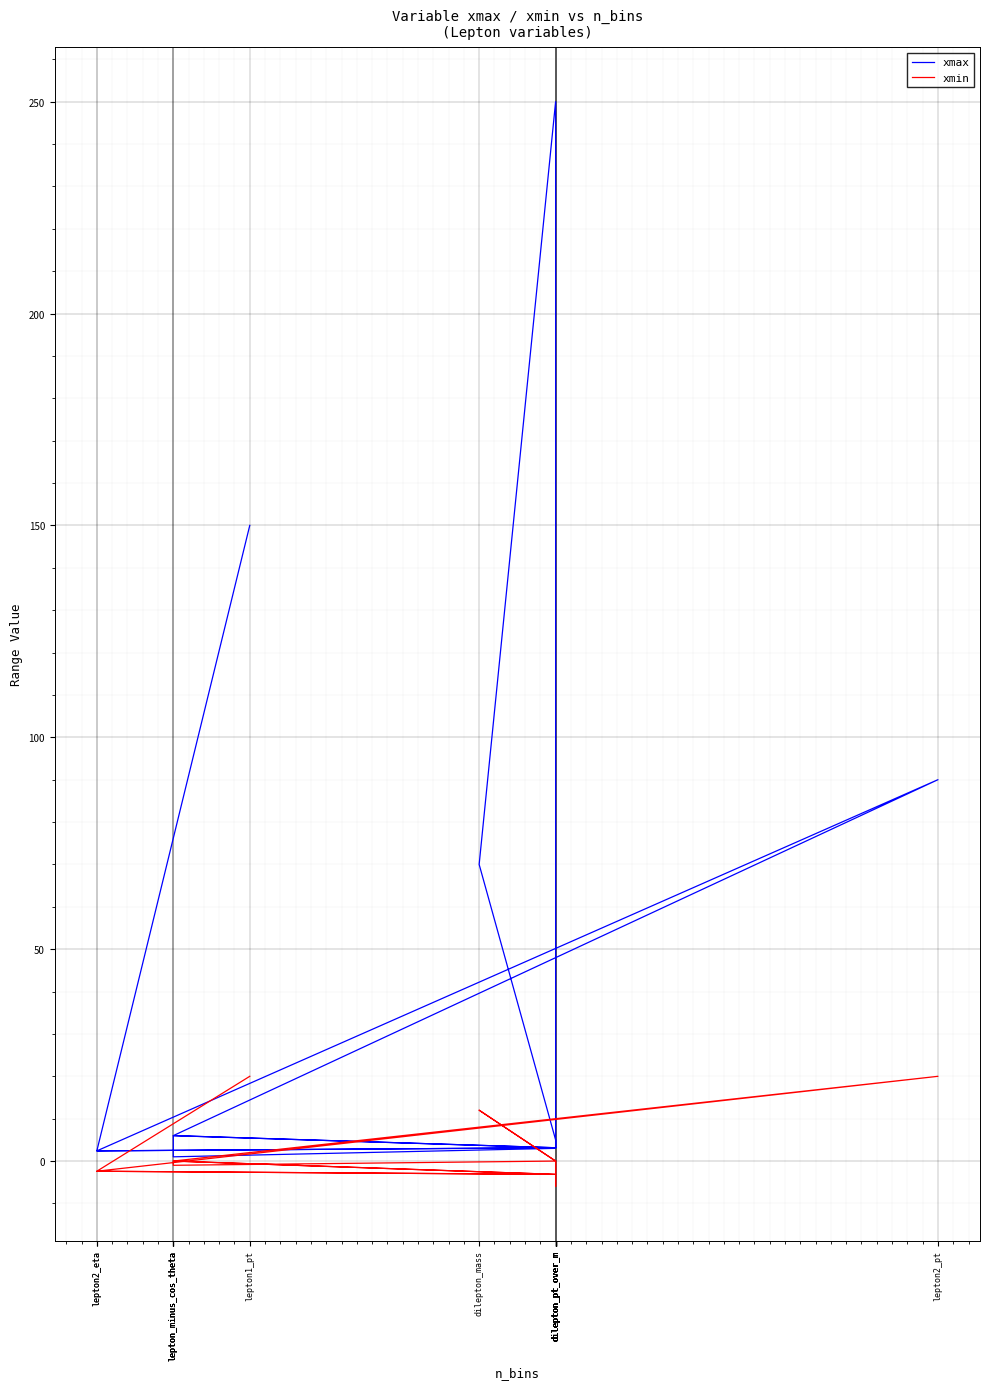

Reading left to right, transcribe all the data shown in this chart.

xmax: lepton1_pt=150.0	lepton2_eta=2.4	dilepton_pt_over_m=3.1	lepton_minus_cos_theta=6.0	lepton2_pt=90.0	lepton2_eta=2.4	dilepton_pt_over_m=3.1	lepton_minus_cos_theta=6.0	lepton_minus_cos_theta=1.0	lepton_minus_cos_theta=1.0	dilepton_pt_over_m=3.0	dilepton_pt_over_m=3.1	dilepton_pt_over_m=5.0	dilepton_mass=70.0	dilepton_pt_over_m=250.0	dilepton_pt_over_m=6.0	dilepton_pt_over_m=3.1	dilepton_pt_over_m=5.0
xmin: lepton1_pt=20.0	lepton2_eta=-2.4	dilepton_pt_over_m=-3.1	lepton_minus_cos_theta=0.0	lepton2_pt=20.0	lepton2_eta=-2.4	dilepton_pt_over_m=-3.1	lepton_minus_cos_theta=0.0	lepton_minus_cos_theta=-1.0	lepton_minus_cos_theta=-1.0	dilepton_pt_over_m=0.0	dilepton_pt_over_m=0.0	dilepton_pt_over_m=0.0	dilepton_mass=12.0	dilepton_pt_over_m=0.0	dilepton_pt_over_m=-6.0	dilepton_pt_over_m=-3.1	dilepton_pt_over_m=0.0